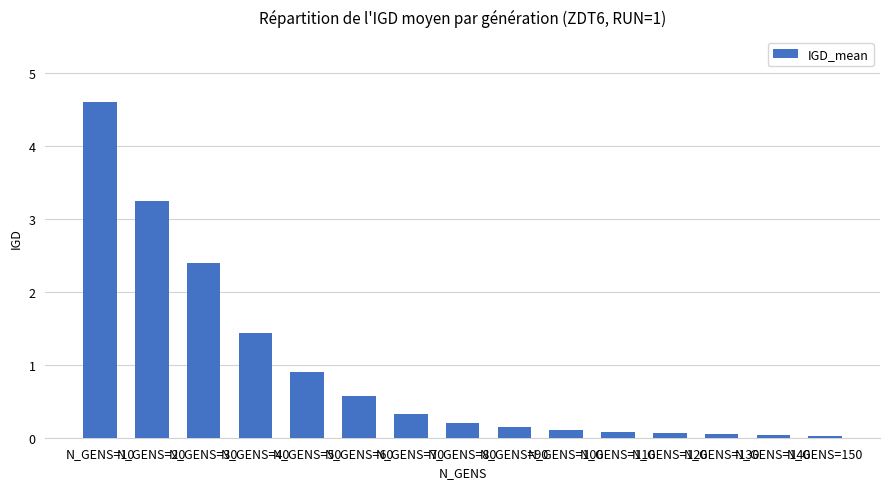

Between N_GENS=70 and N_GENS=130, which is larger?

N_GENS=70